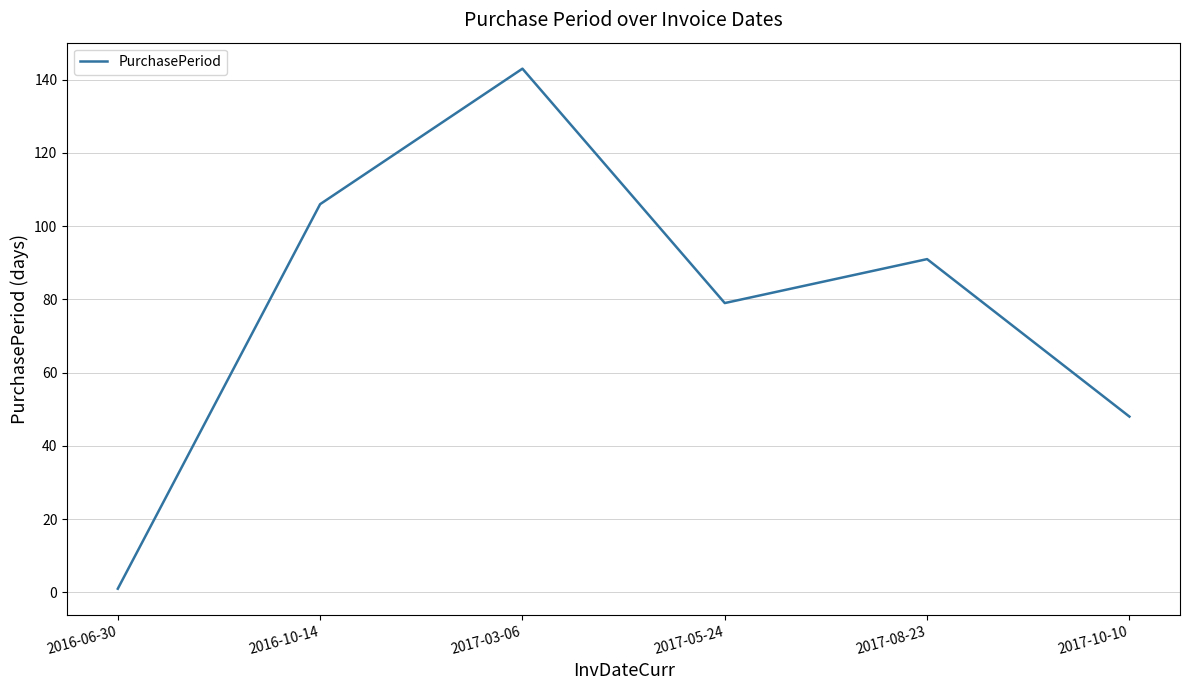

The chart shows a value of 79 at 2017-05-24. True or false?

True